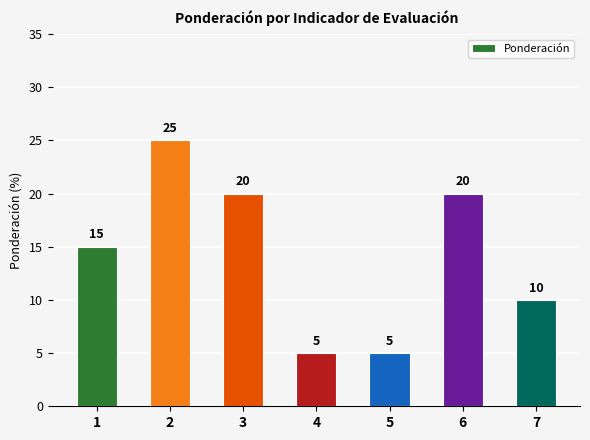

How many bars are there in total?

7